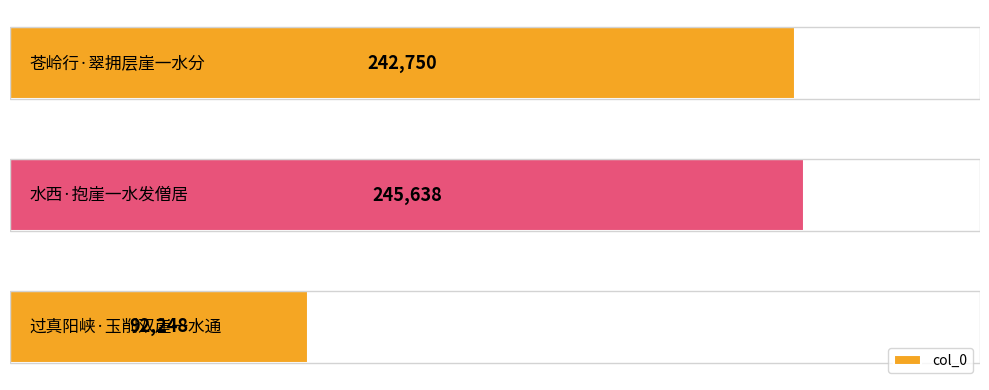

What is the difference between the maximum and minimum values?

153390